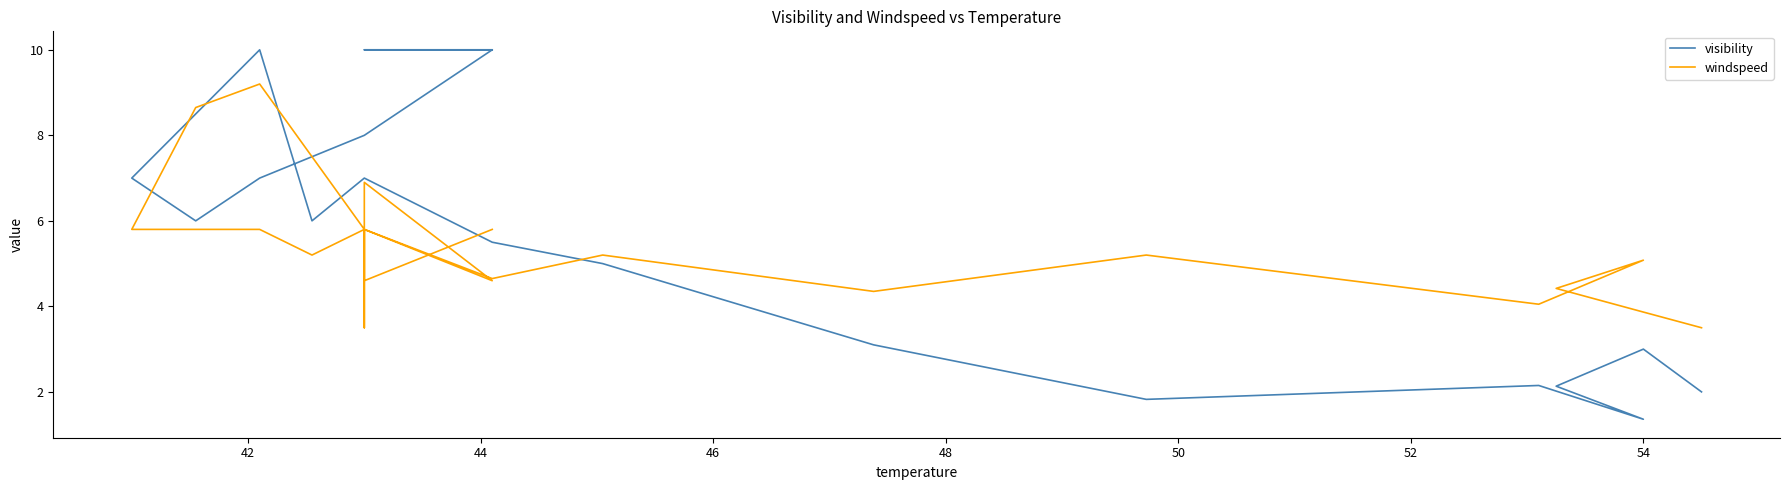

Which series has the largest range (max minus min)?

visibility